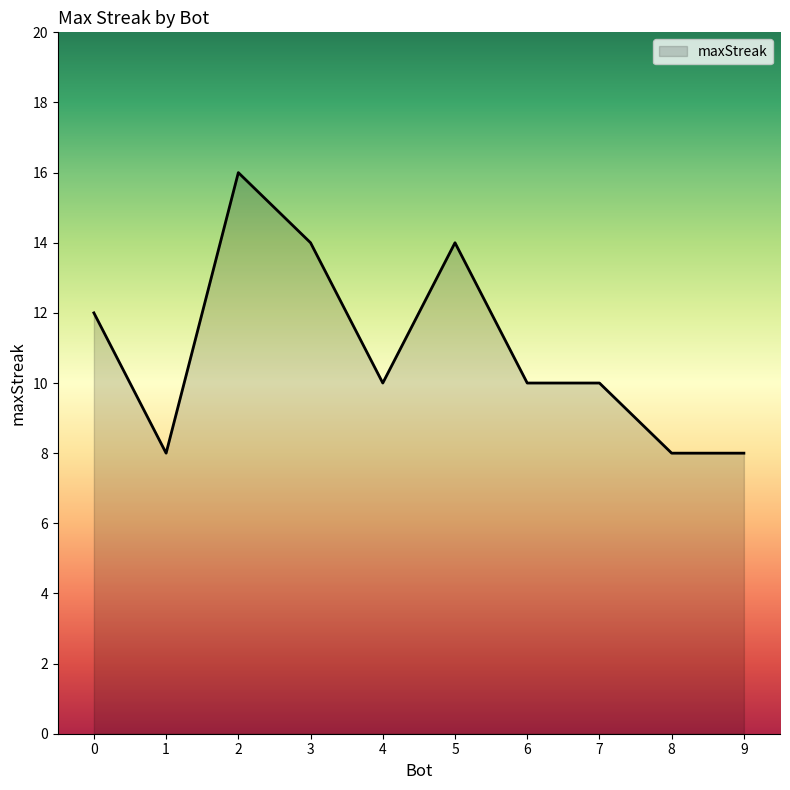

Reading left to right, what are all the values shown in this chart?

0=12	1=8	2=16	3=14	4=10	5=14	6=10	7=10	8=8	9=8